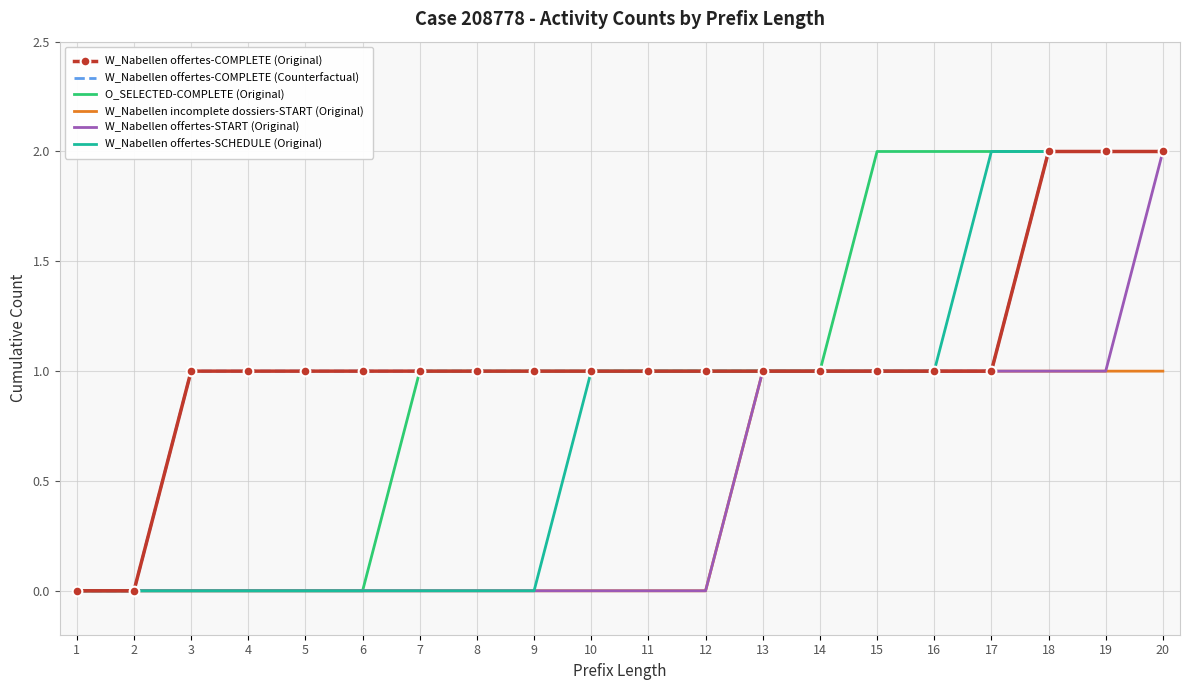

Which series has the largest range (max minus min)?

W_Nabellen offertes-COMPLETE (Original)